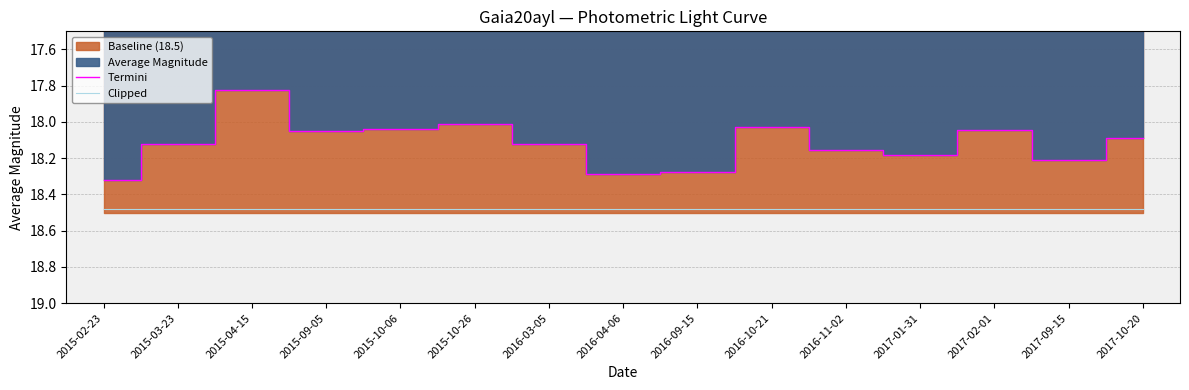

The value of Clipped at 2015-10-26 is 7.8. True or false?

False